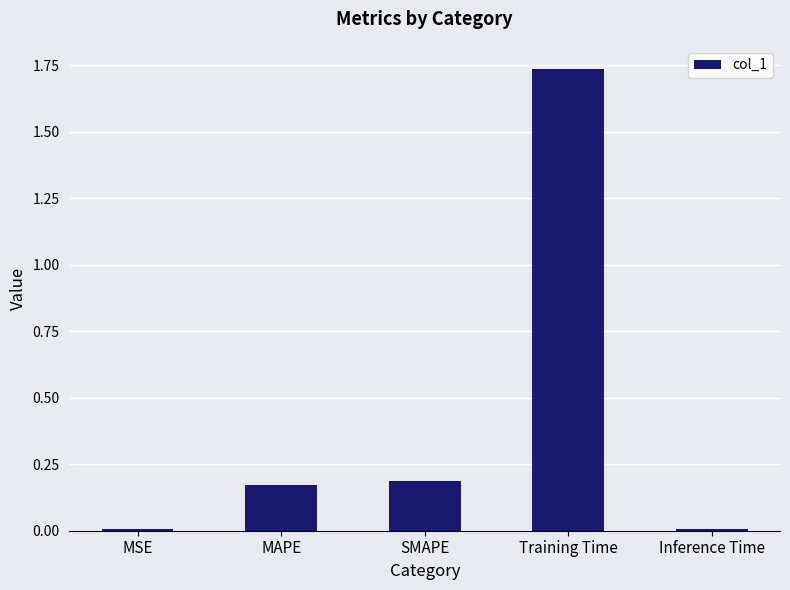

At which category does the chart reach its peak across all series?

Training Time